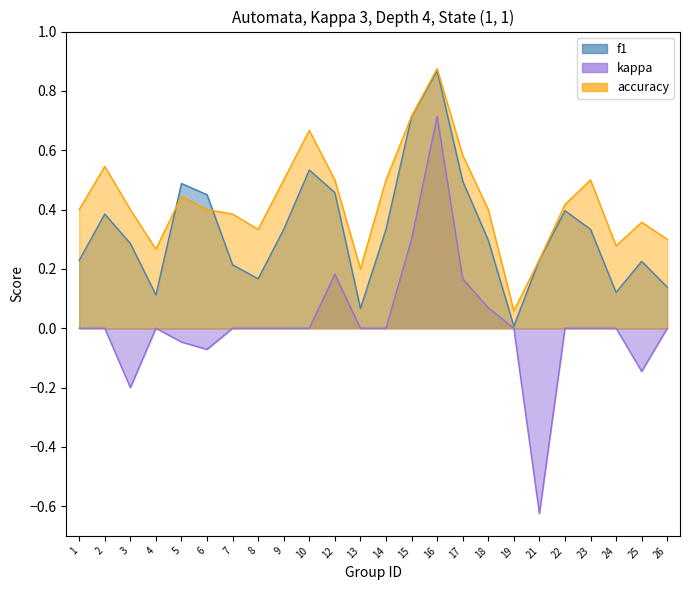

At which label does f1 reach its minimum?

19